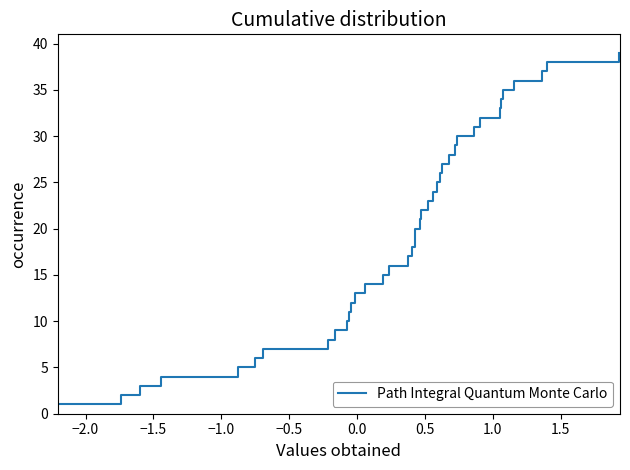

Does the chart display data point markers on the line(s)?

No